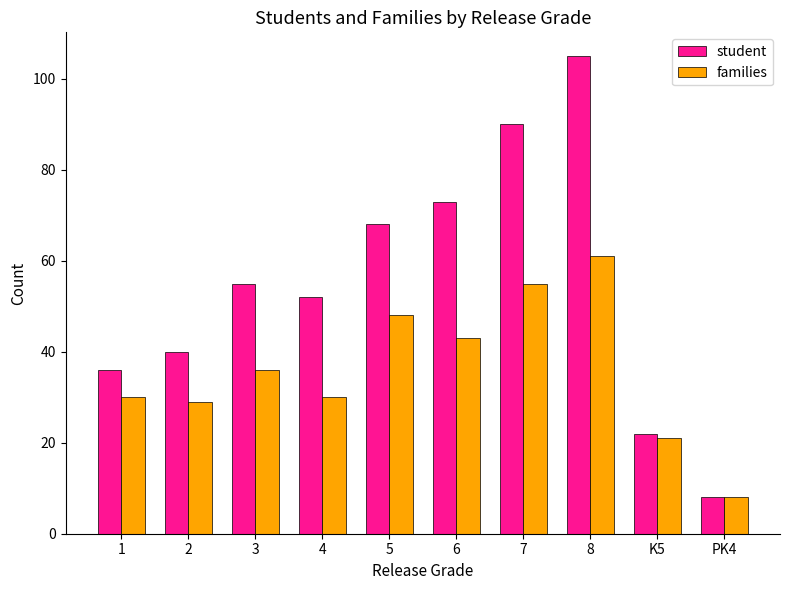

How many groups of bars are there?

10